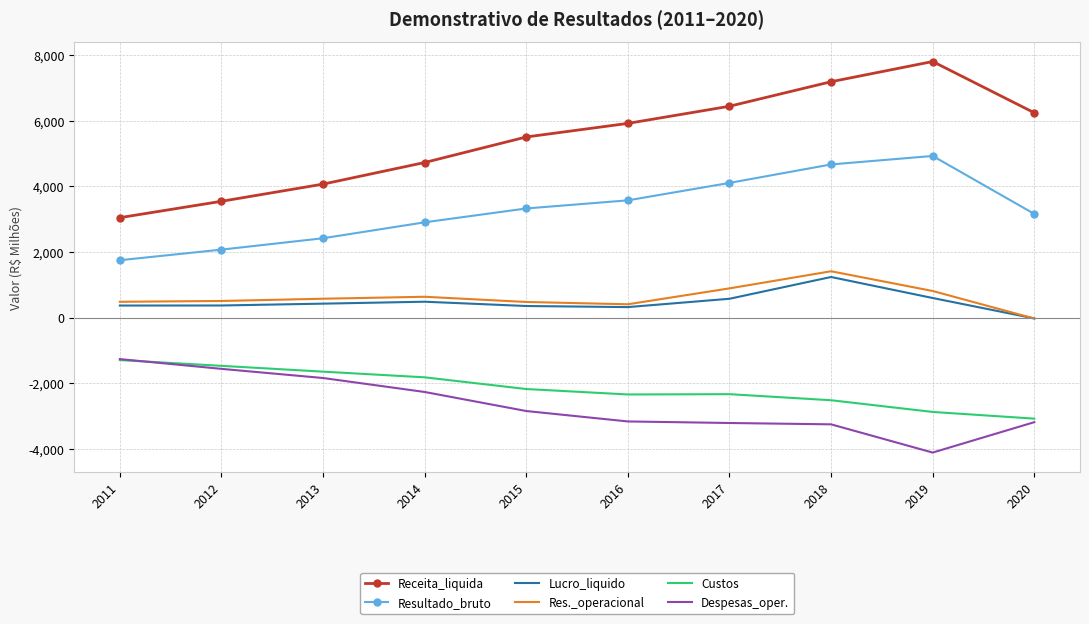

After their last crossing, which series has the higher values: Res._operacional or Lucro_liquido?

Lucro_liquido